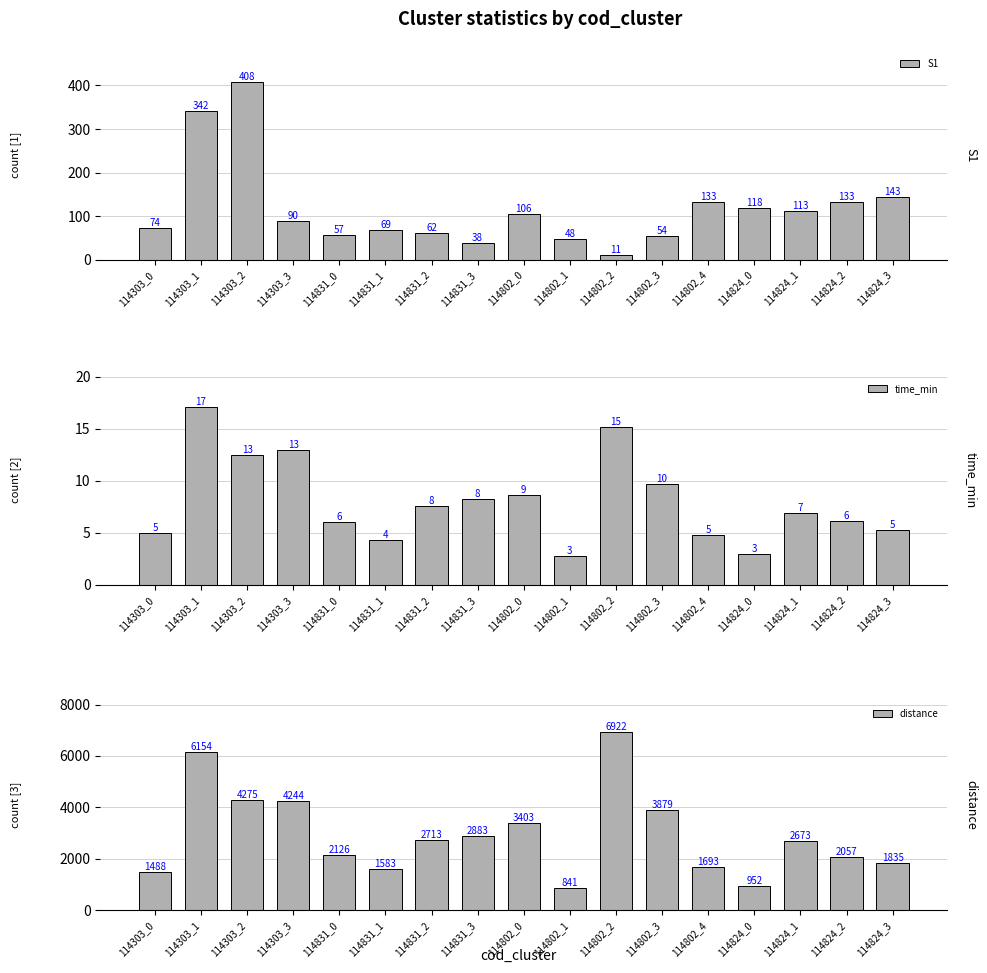

Does the chart contain any negative values?

No